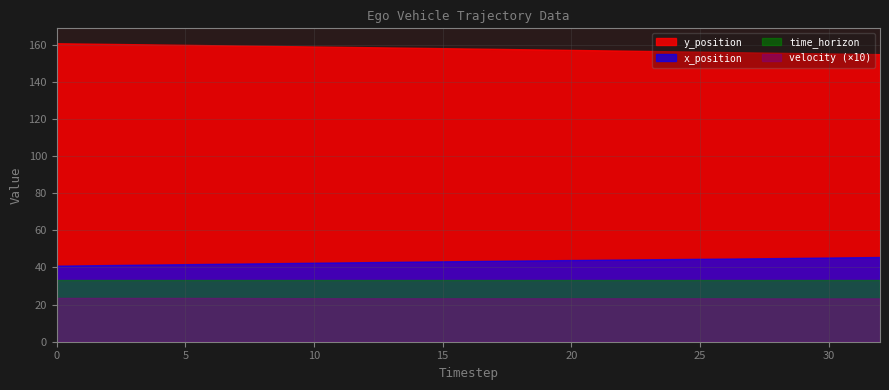

True or false: x_position has more than 0 points higher than both neighbors.

False